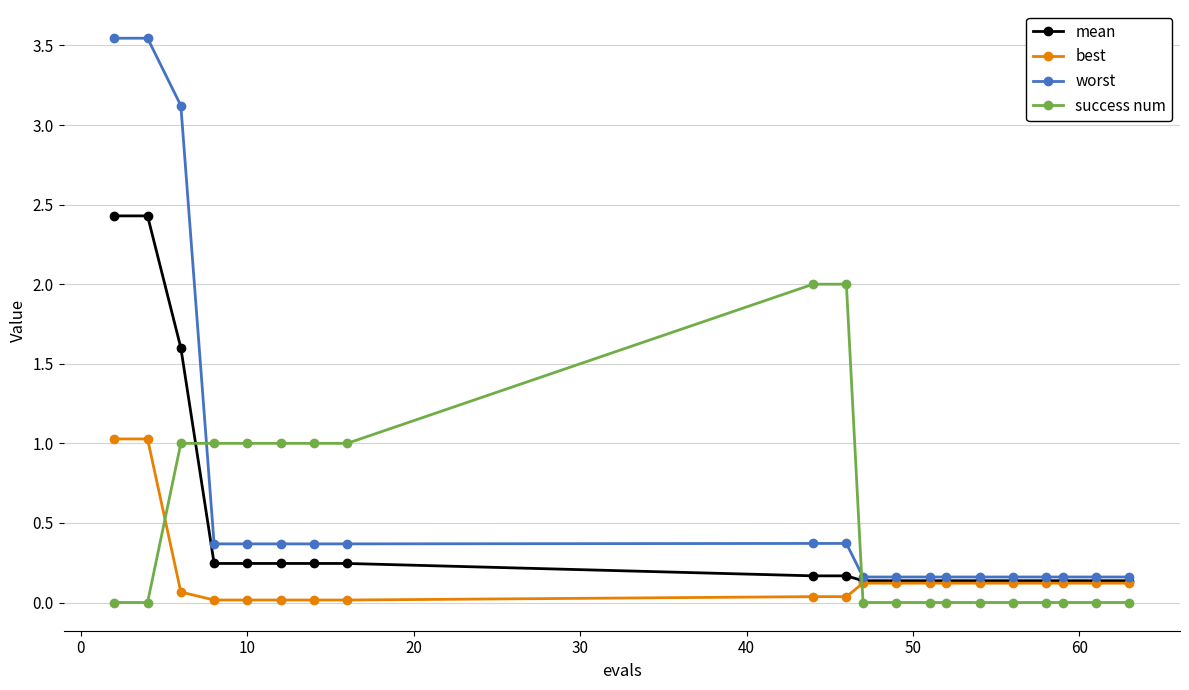

What is the value of the mean point at the 14th from the left?

0.1